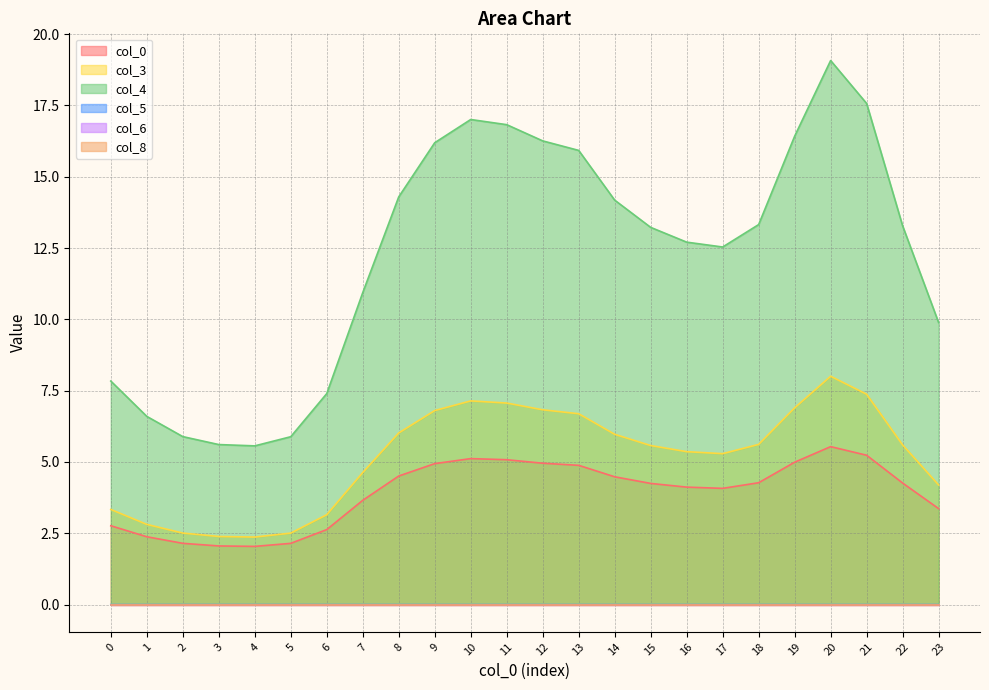

Is it true that col_3 equals 6.7 at 13?

True